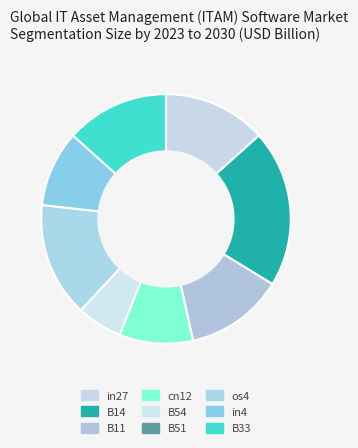

Is it true that os4 is 26% of the pie?

False